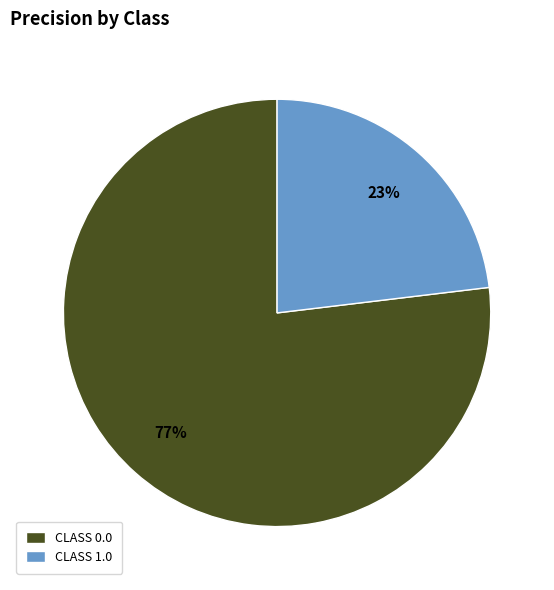

To the nearest percent, what is the average slice percentage?

50%